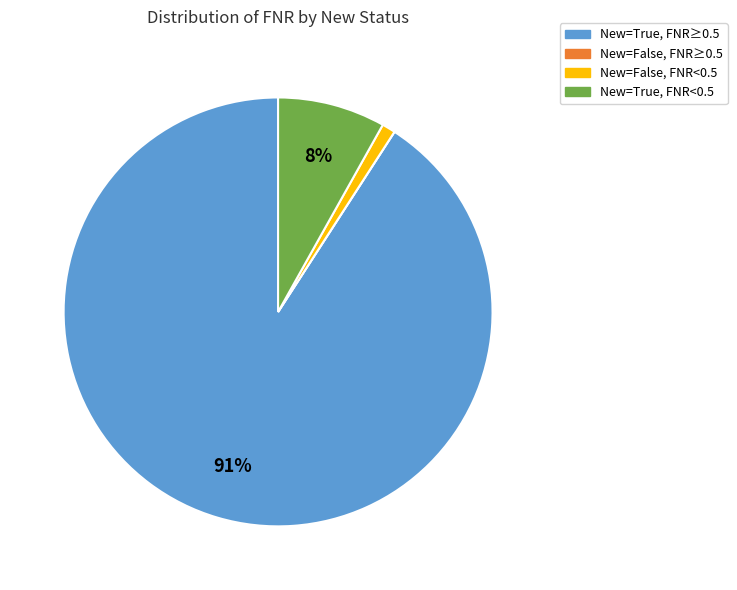

Which category accounts for the majority?

New=True, FNR≥0.5